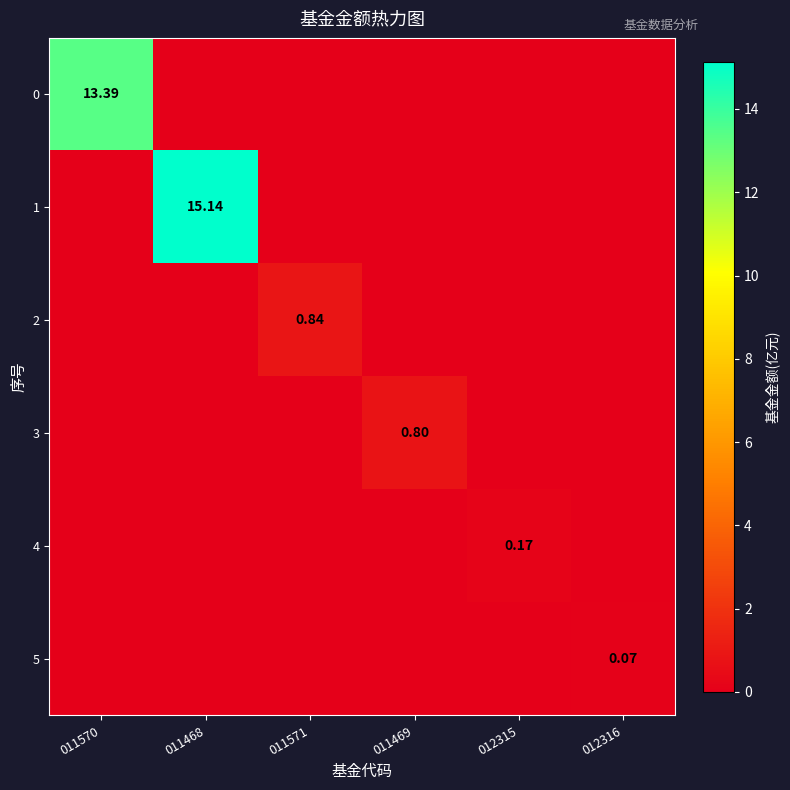

List the series in order of their peak value, highest first.

1, 0, 2, 3, 4, 5